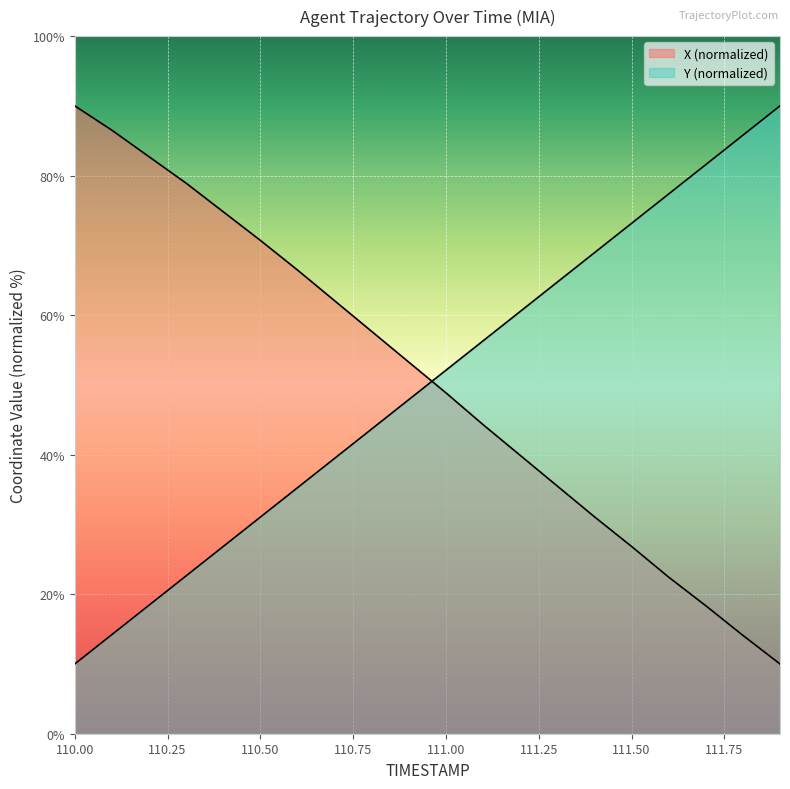

The value of X at 110.1 is 125.4. True or false?

False